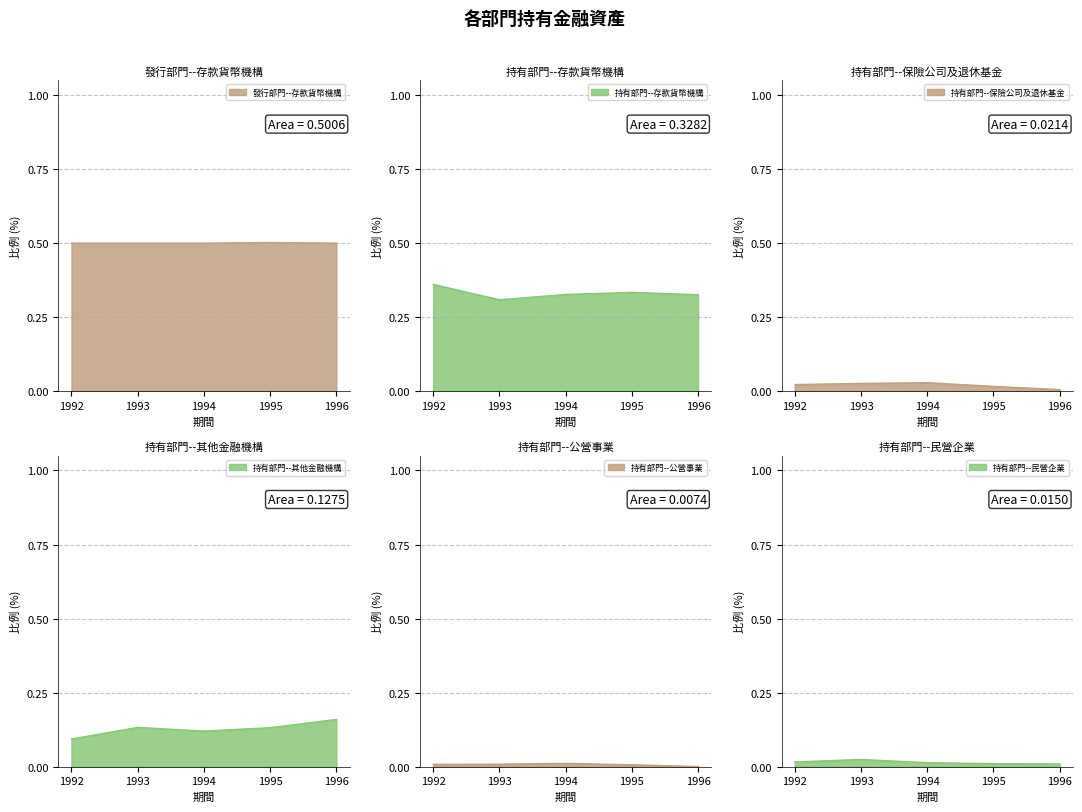

Between 1992 and 1993, which is larger?

1993